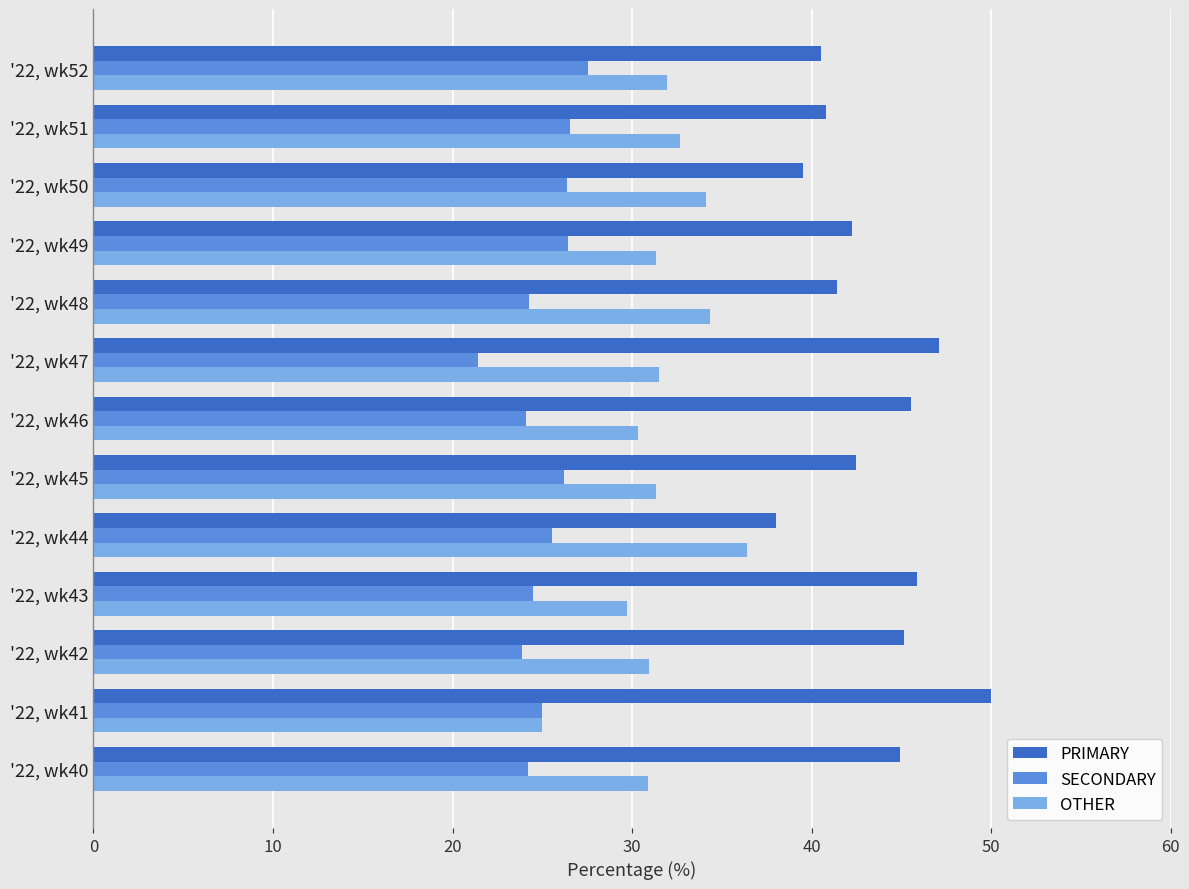

Count the number of categories in the chart.

13